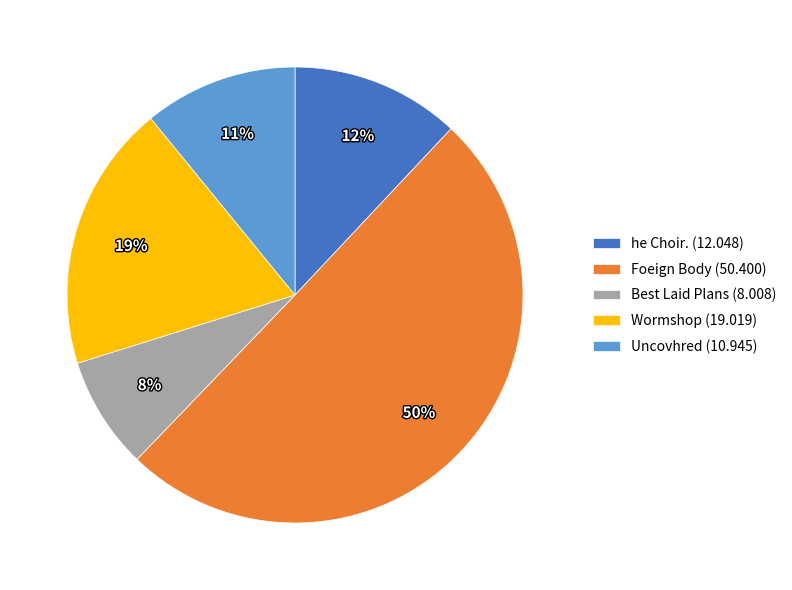

Does Uncovhred account for over 50% of the chart?

No